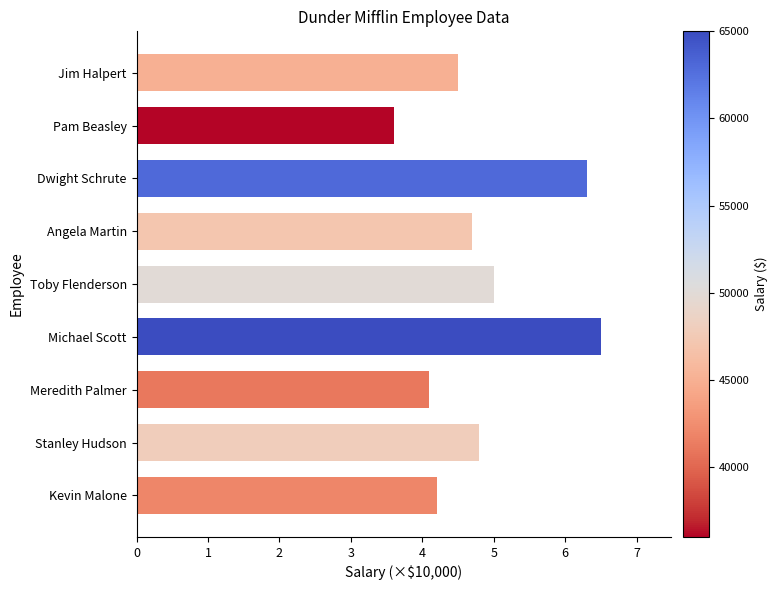

Approximately how many times larger is the value at Michael Scott compared to Jim Halpert?

1.4